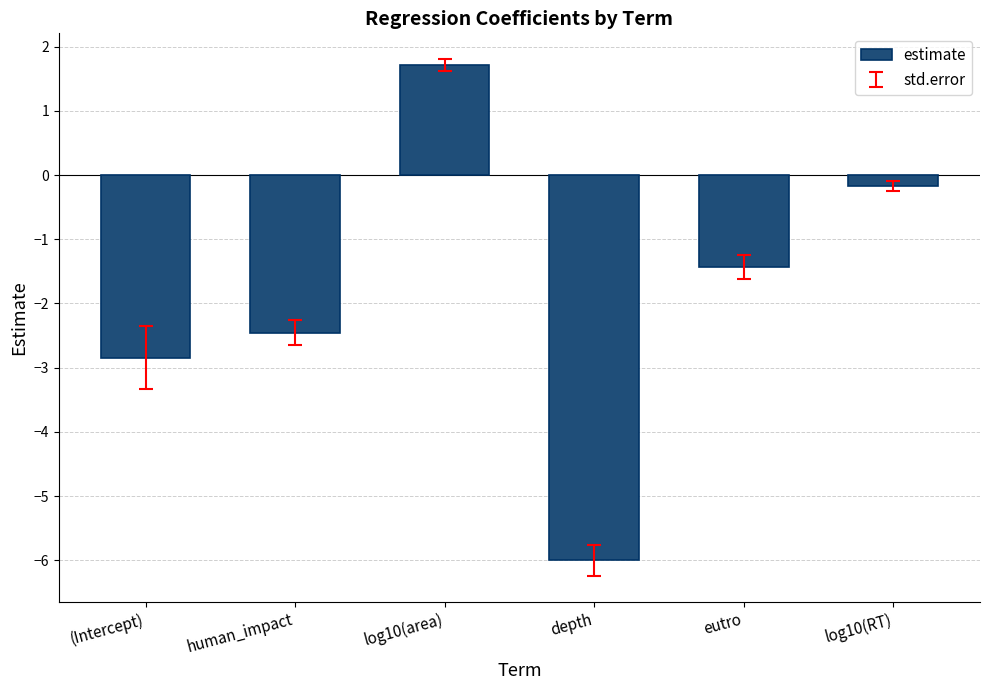

What position from the right is log10(area)?

4